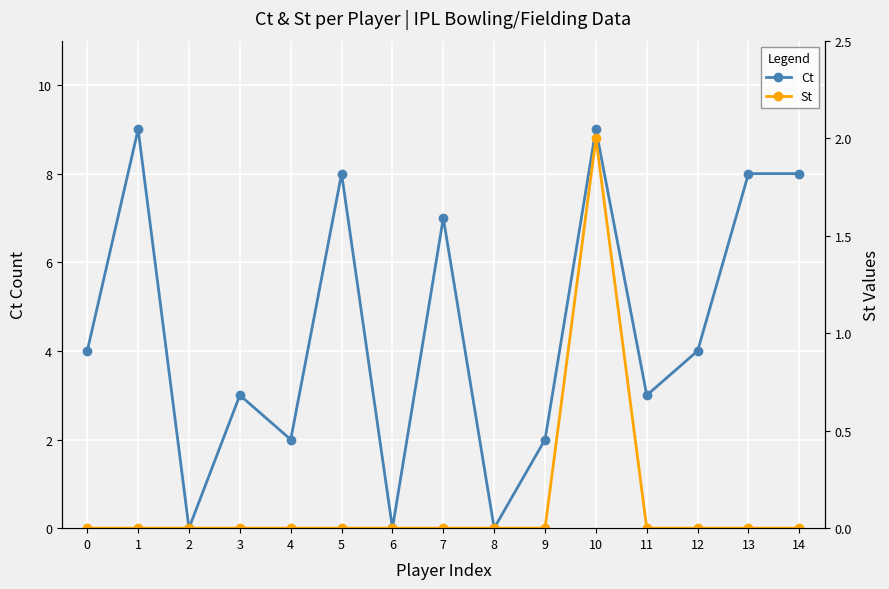

How many lines are shown in the chart?

2